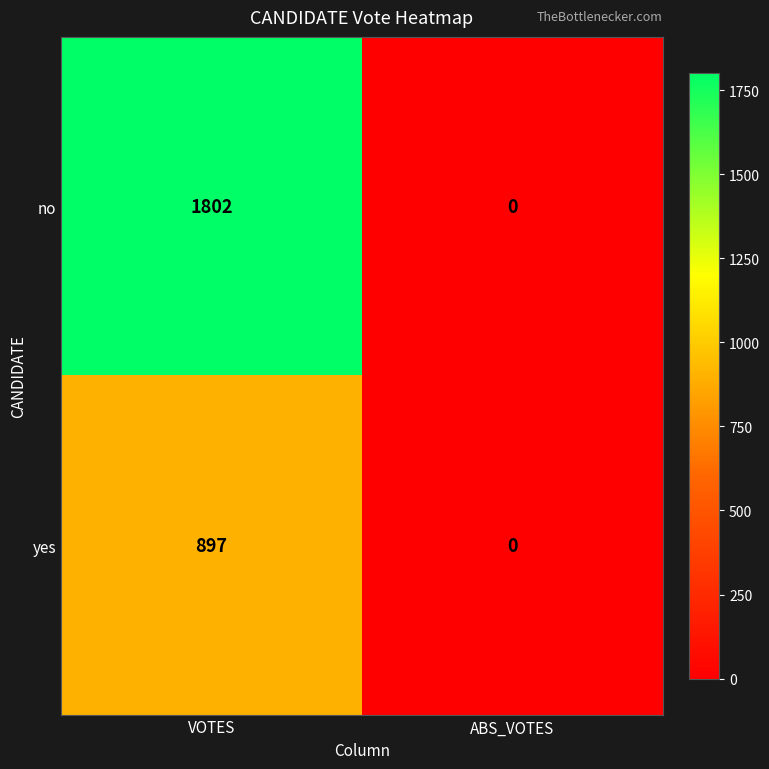

Rank the series at VOTES from lowest to highest value.

yes, no